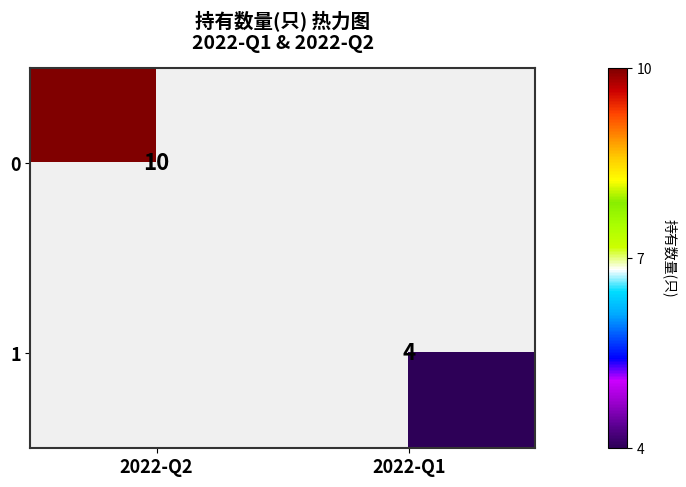

Which has a higher value, 2022-Q2 or 2022-Q1?

2022-Q2